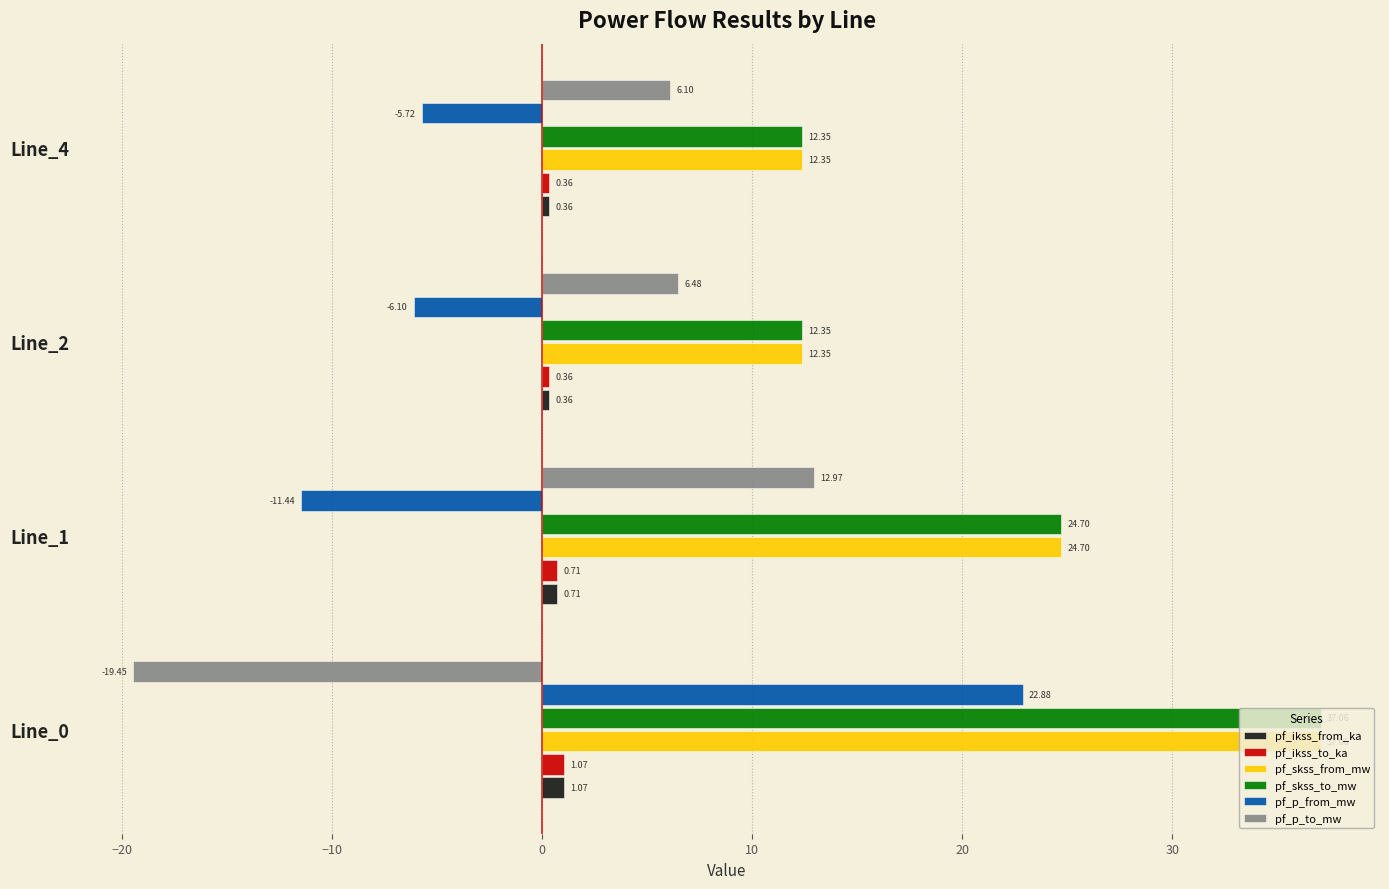

What is the total value across all series at Line_4?

25.8